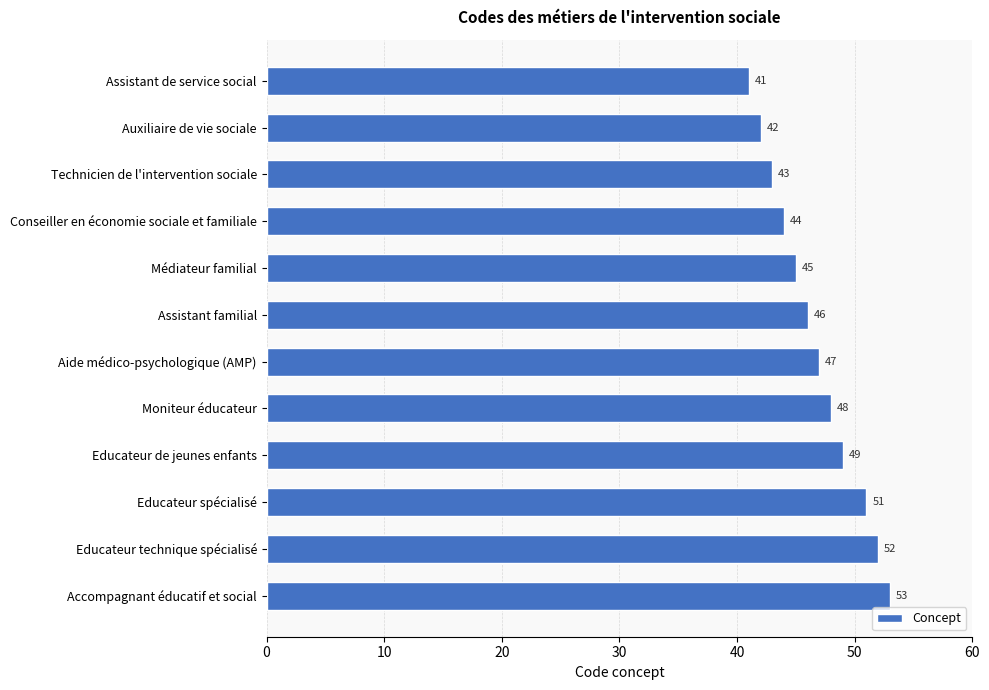

What is the label of the 6th bar from the top?

Assistant familial